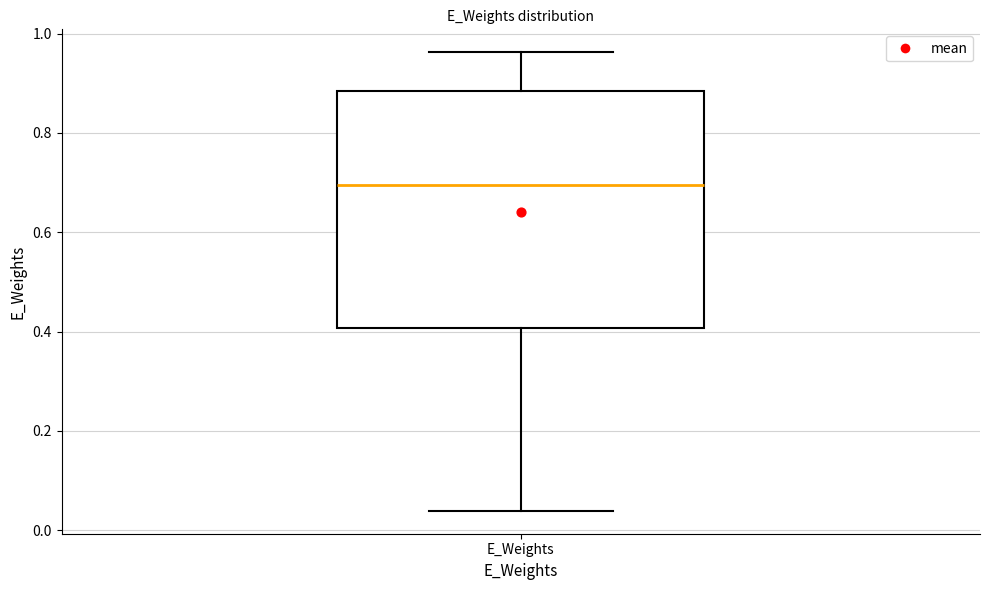

Where is the lower edge of the box for E_Weights on the y-axis? The values are not printed on the chart, so give them approximately, as read against the axis.

0.40